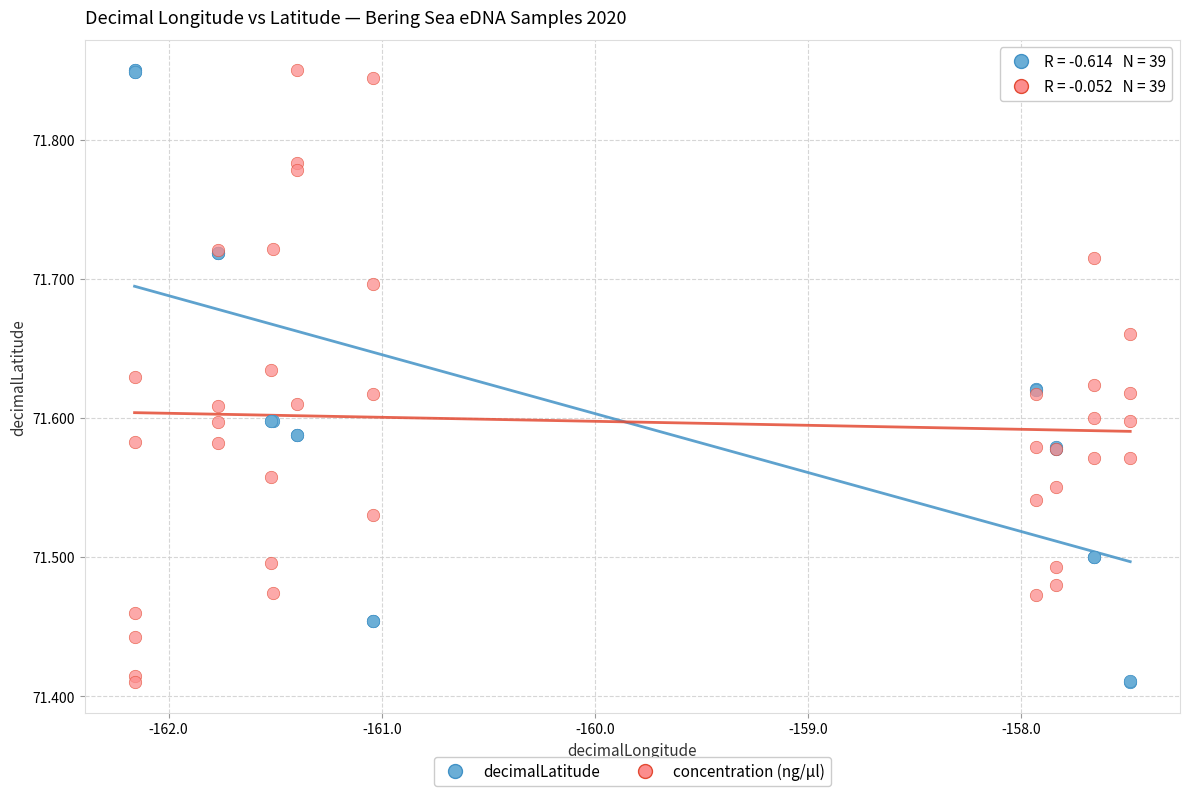

What are all the series names shown in the legend?

decimalLatitude, concentration (ng/µl)